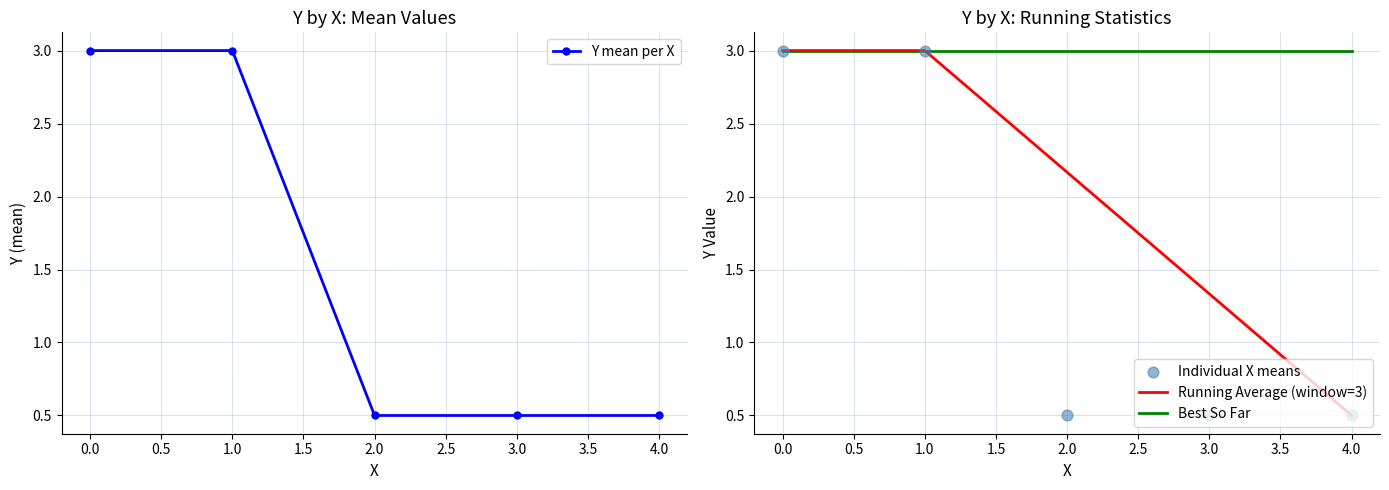

At how many categories does at least one series exceed 1?

5